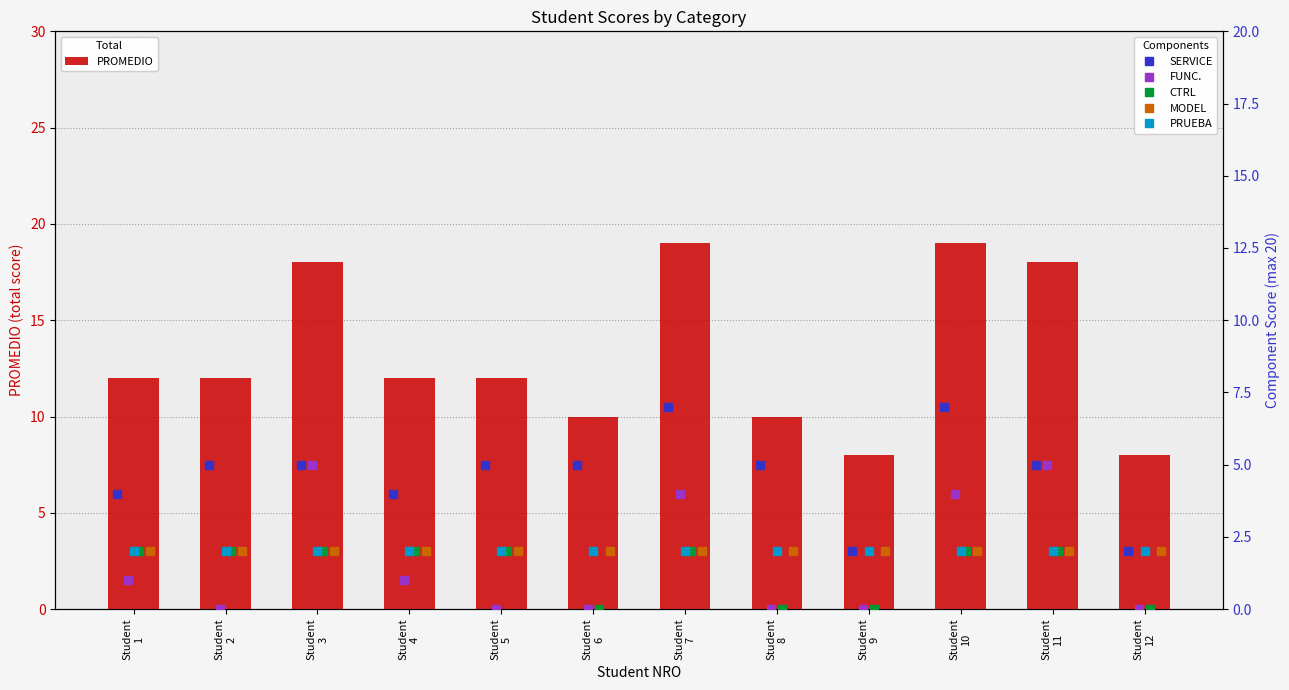

What is the lowest value of the PROMEDIO series?

8